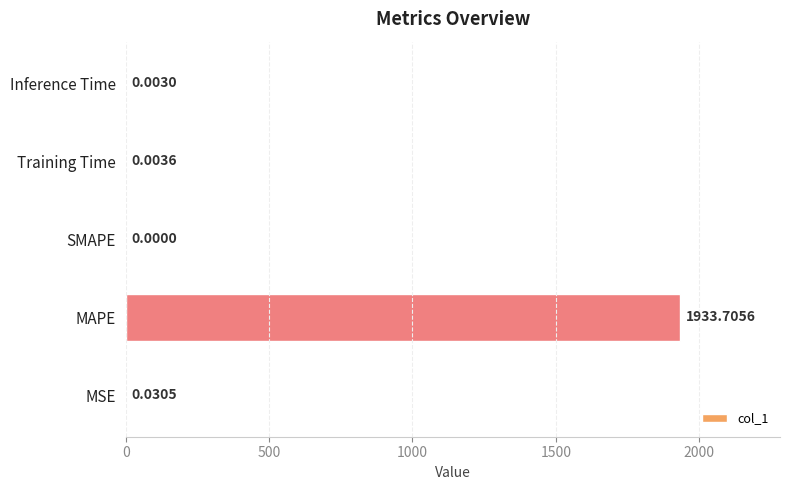

What is the sum of all values?

1933.7